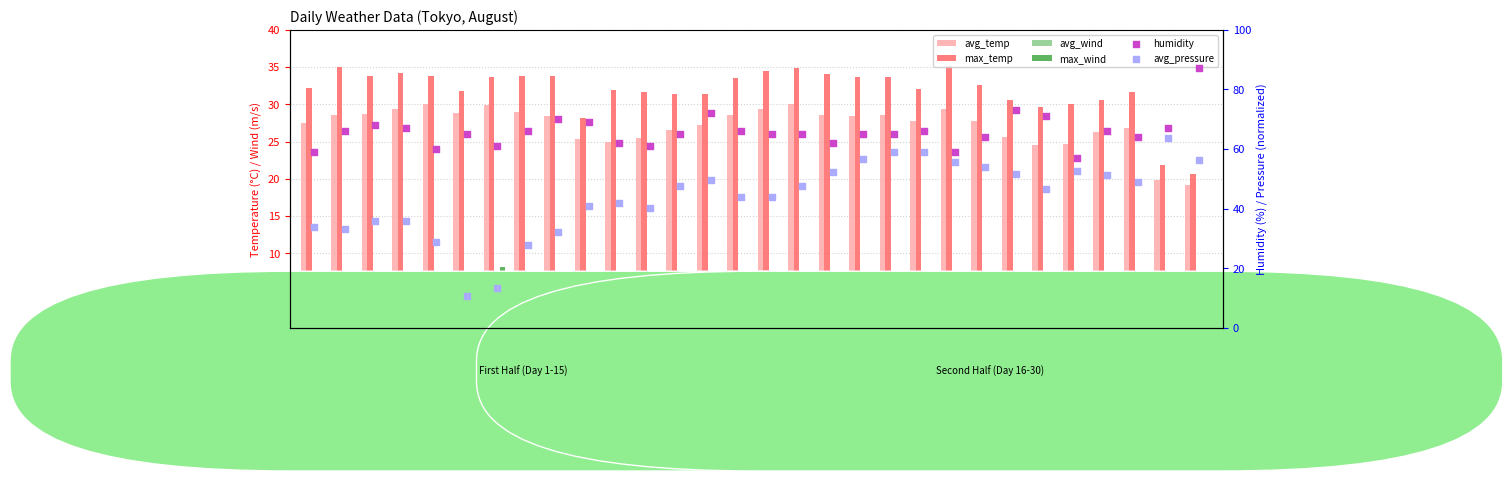

Which series has the largest total across all categories?

humidity